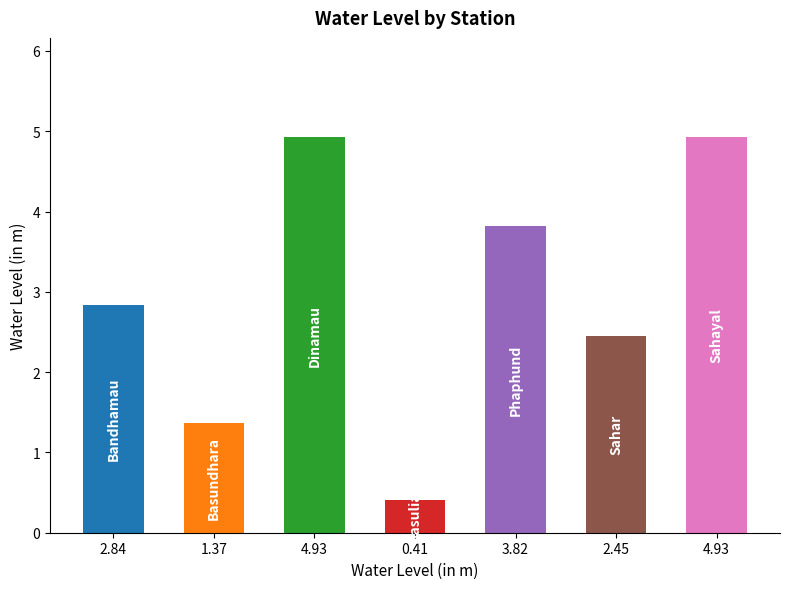

Reading left to right, what are all the values shown in this chart?

2.84=2.8	1.37=1.4	4.93=4.9	0.41=0.4	3.82=3.8	2.45=2.5	4.93=4.9